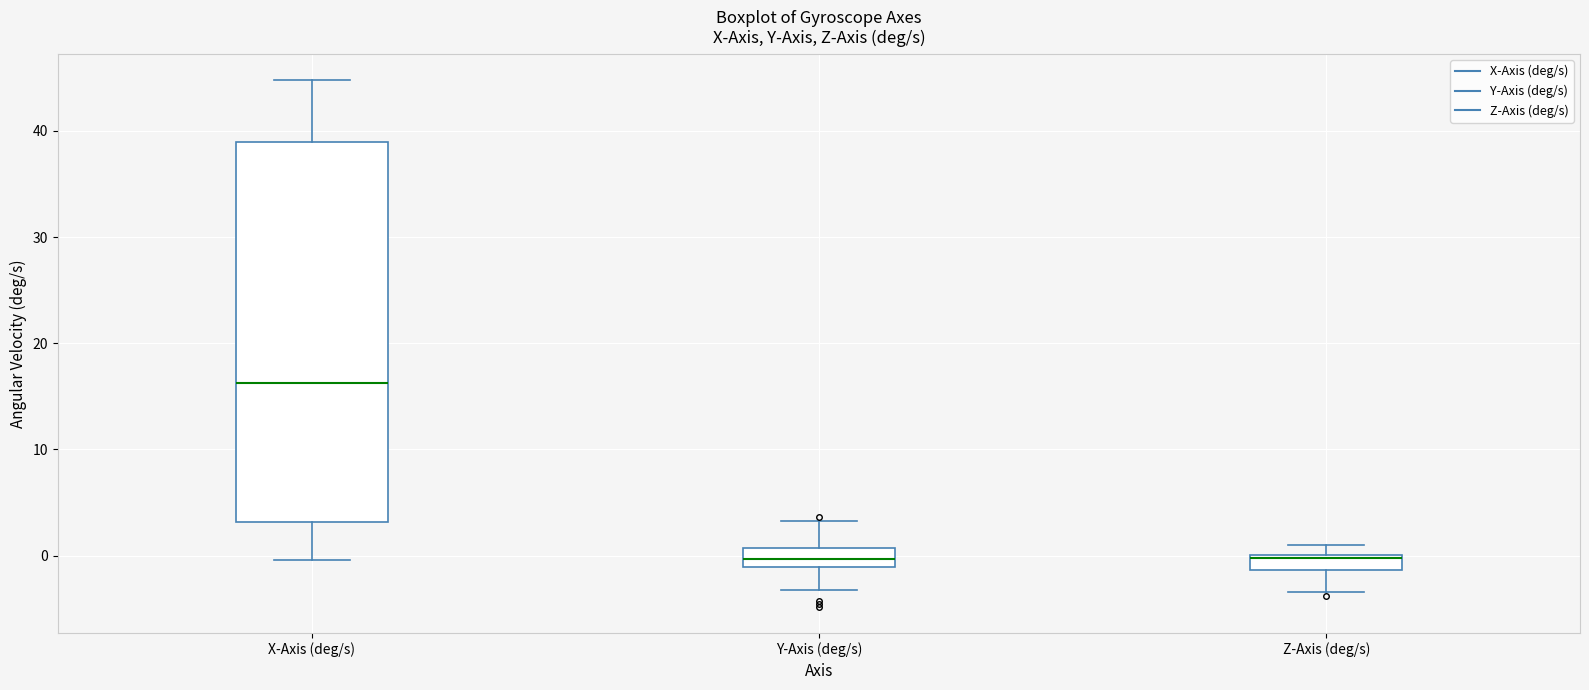

Comparing the boxes themselves (not the whiskers), which one is the tallest?

X-Axis (deg/s)